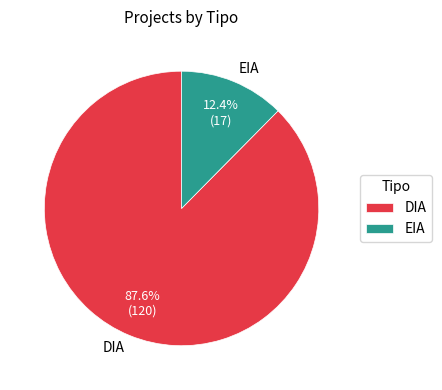

To the nearest percent, what is the combined percentage of DIA and EIA?

100%